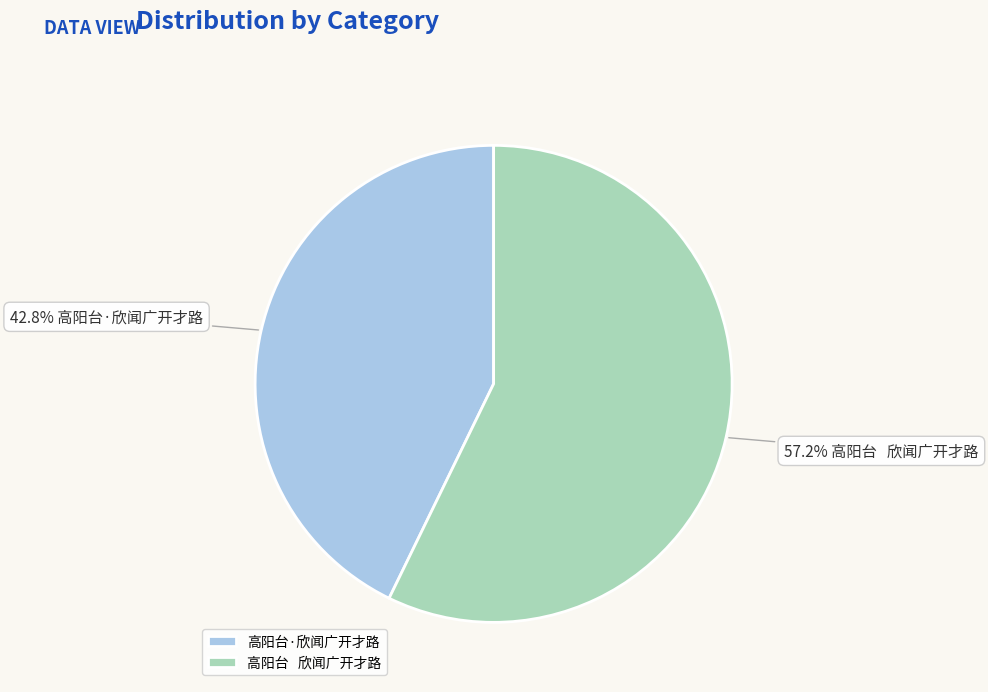

What is the largest slice in the pie chart?

高阳台 欣闻广开才路